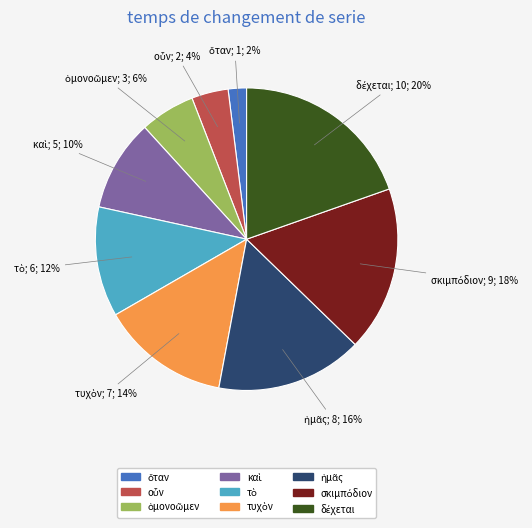

To the nearest percent, what is the average slice percentage?

11%